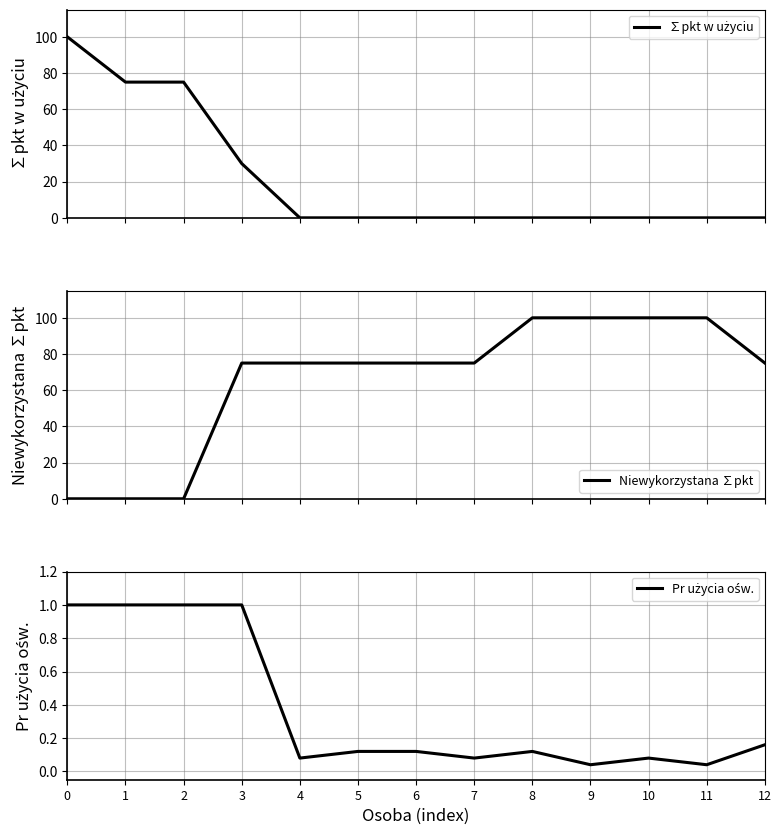

Is this an area chart (filled region under the line)?

No